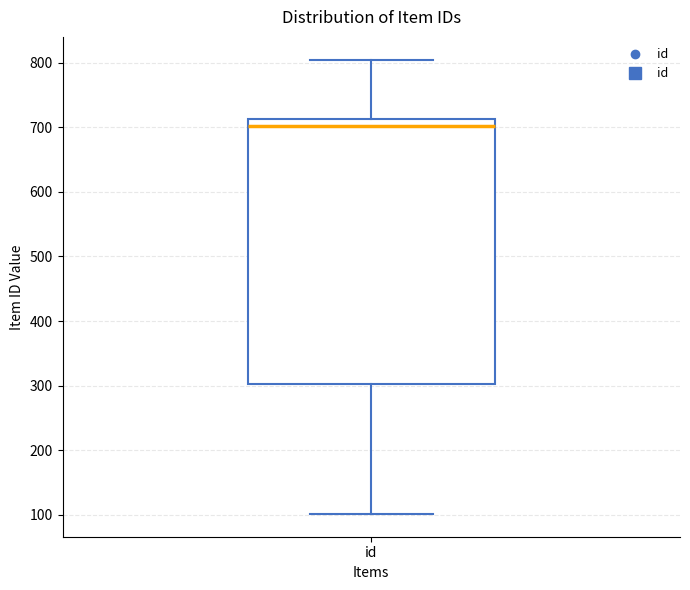

Transcribe this box plot: give where the median line is, the range the box spans, and where the two whiskers end, as read against the y-axis. The values are not printed on the chart, so give them approximately, as read against the axis.

median 700, box 300 to 710, whiskers 100 to 810